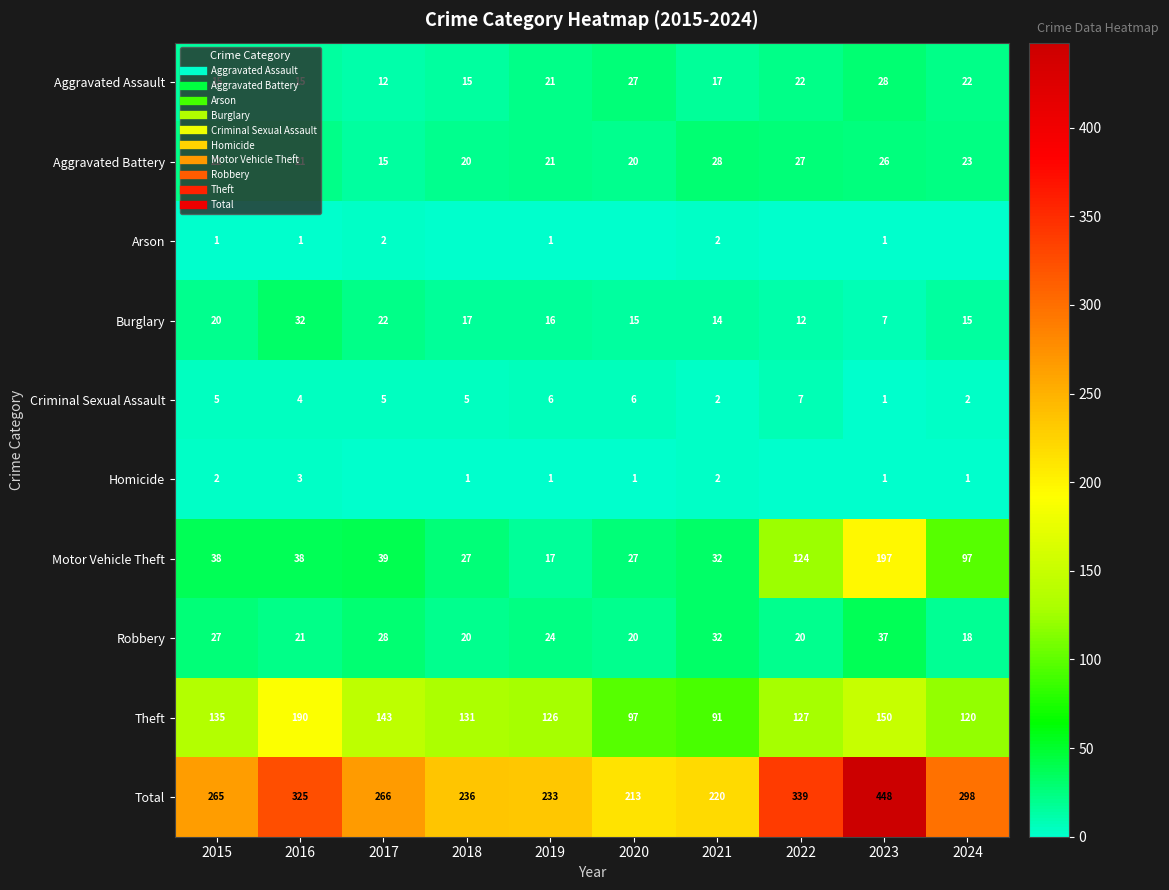

List the labels in order of Theft value, largest first.

2016, 2023, 2017, 2015, 2018, 2022, 2019, 2024, 2020, 2021